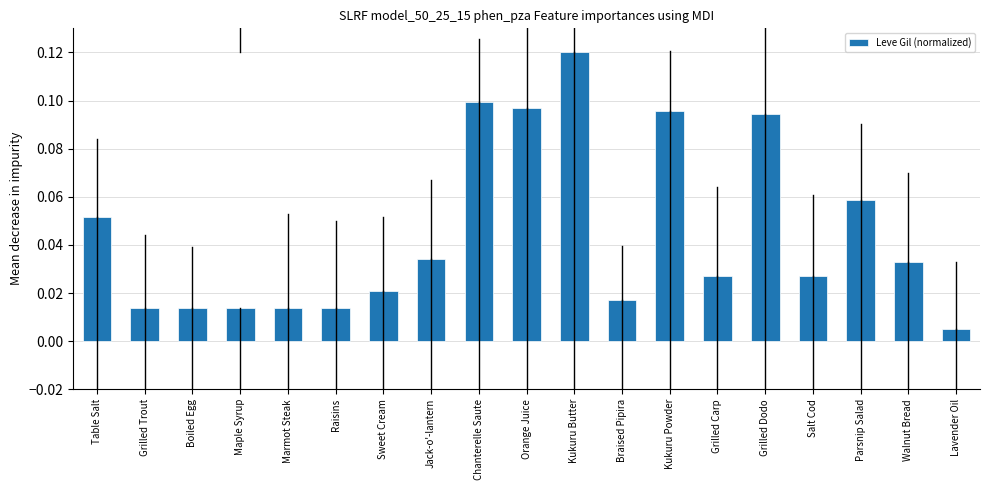

Are the bars horizontal?

No